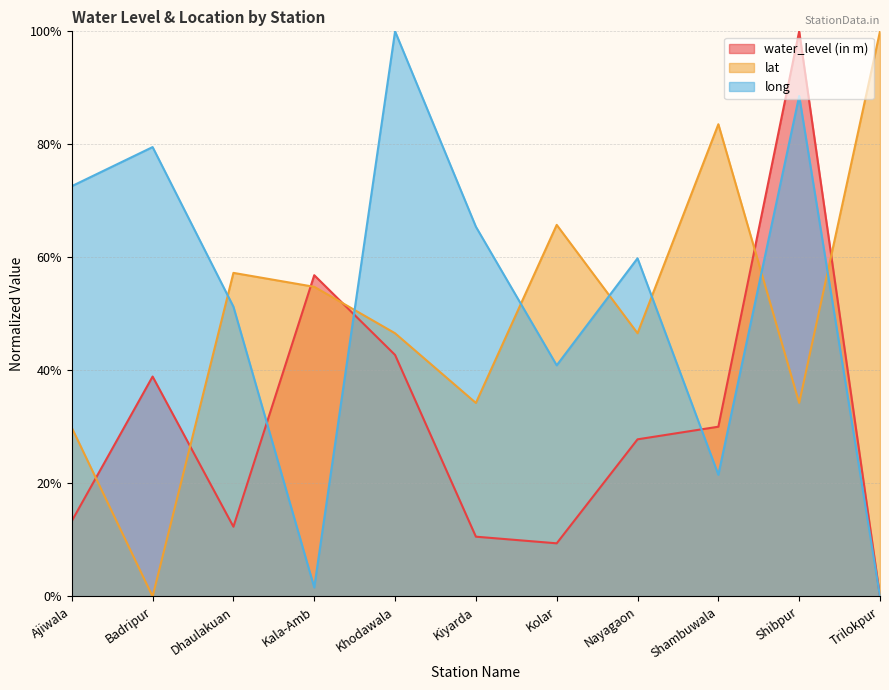

Is it true that water_level (in m) equals 0.2 at Ajiwala?

False